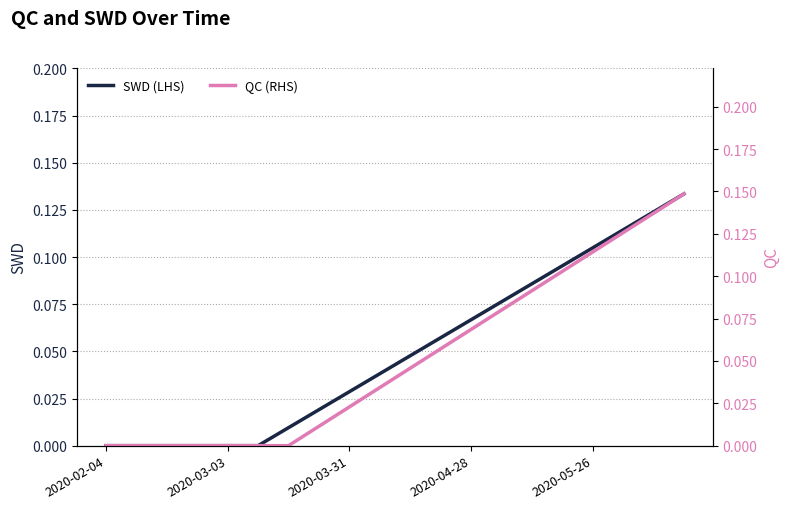

Is it true that SWD (LHS) equals 0.1 at 17?

True